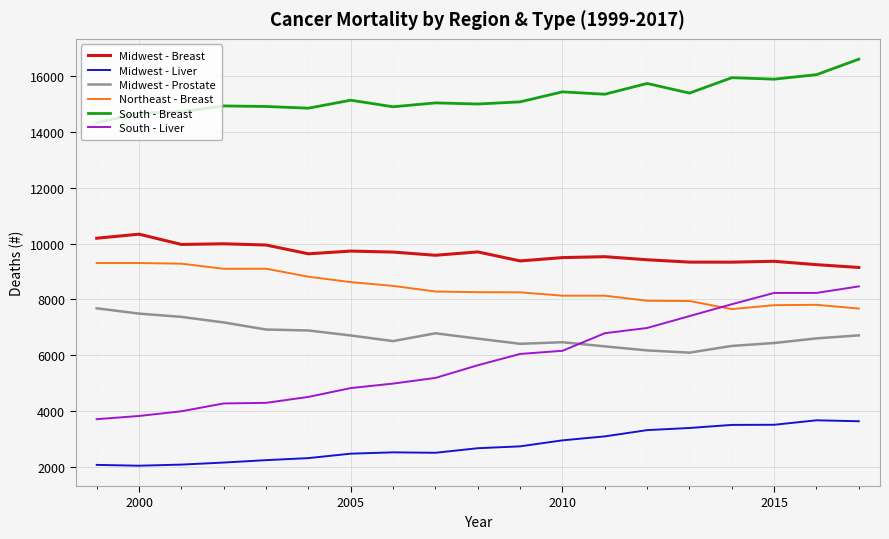

Rank the series by their maximum value, from highest to lowest.

South - Breast, Midwest - Breast, Northeast - Breast, South - Liver, Midwest - Prostate, Midwest - Liver